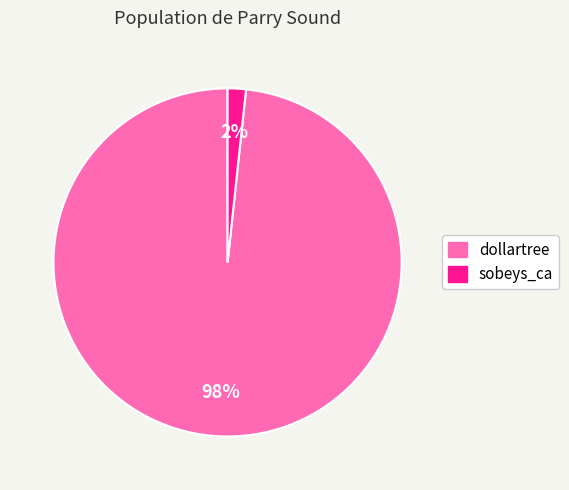

Combined, do sobeys_ca and dollartree account for over 50%?

Yes